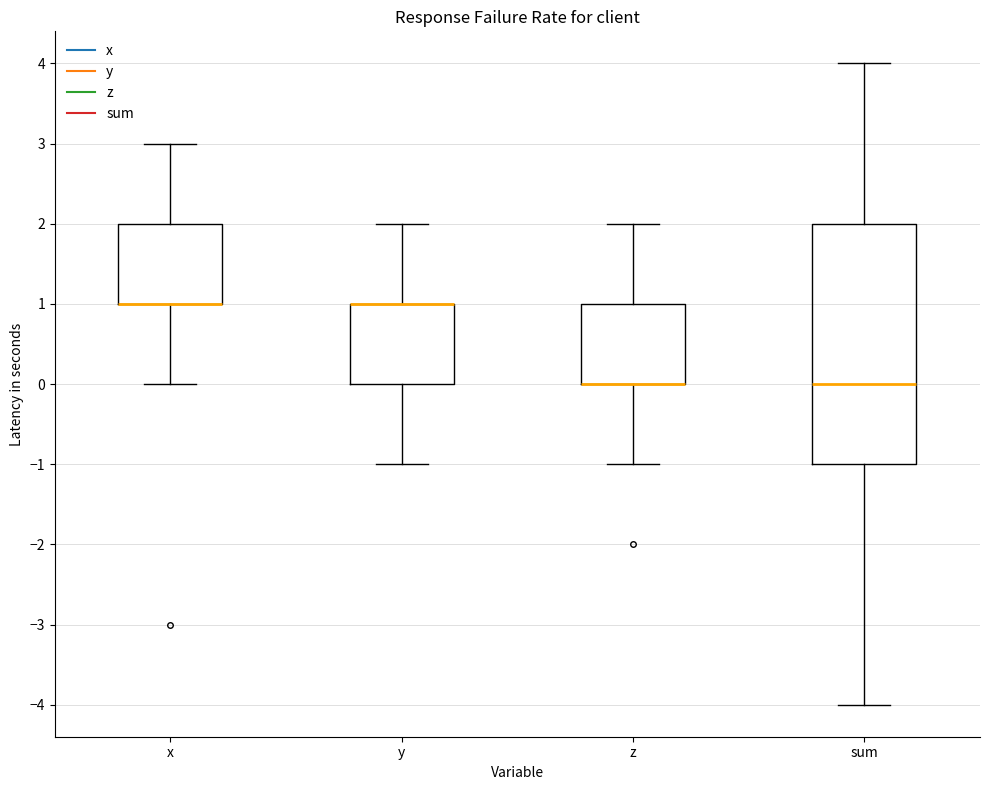

Reading left to right, read every box against the y-axis: the position of its median line, the range the box covers, and the ends of its whiskers. The values are not printed on the chart, so give them approximately, as read against the axis.

x: median 1 (drawn on the box's lower edge), box 1 to 2, whiskers 0 to 3
y: median 1 (drawn on the box's upper edge), box 0 to 1, whiskers -1 to 2
z: median 0 (drawn on the box's lower edge), box 0 to 1, whiskers -1 to 2
sum: median 0, box -1 to 2, whiskers -4 to 4